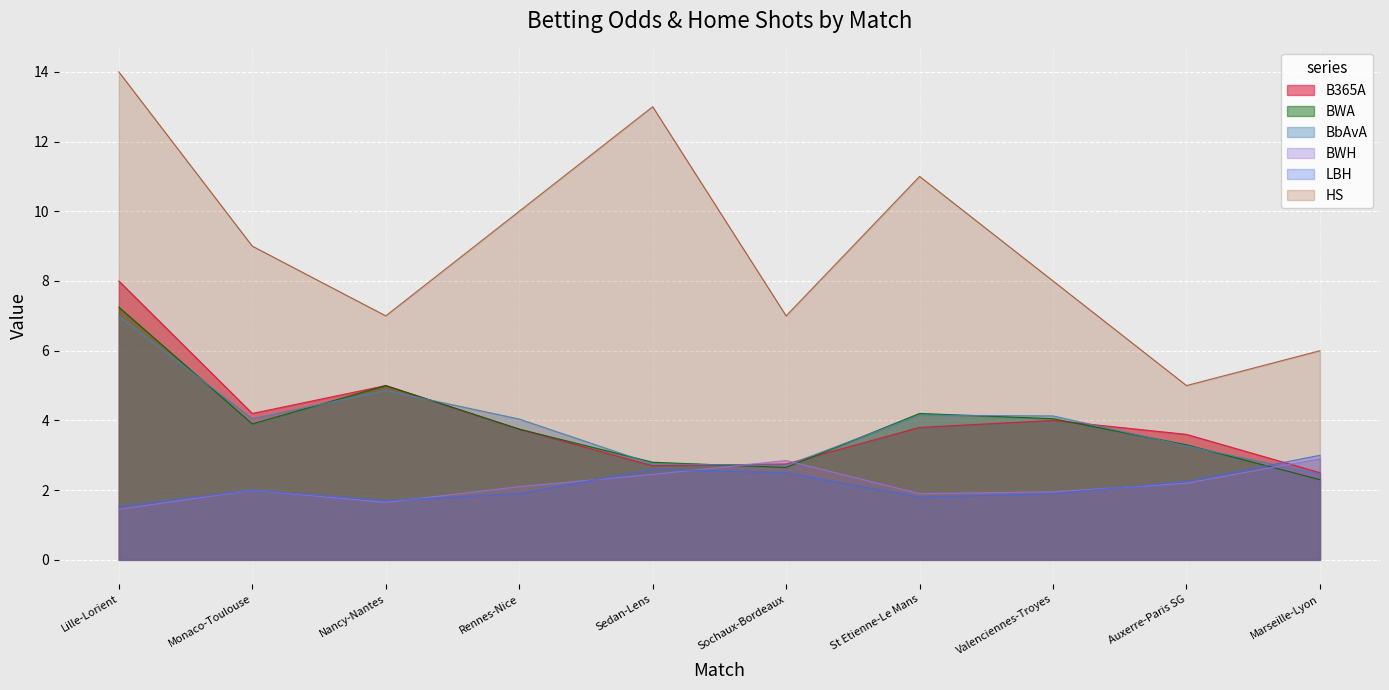

What is the minimum value for B365A?

2.5